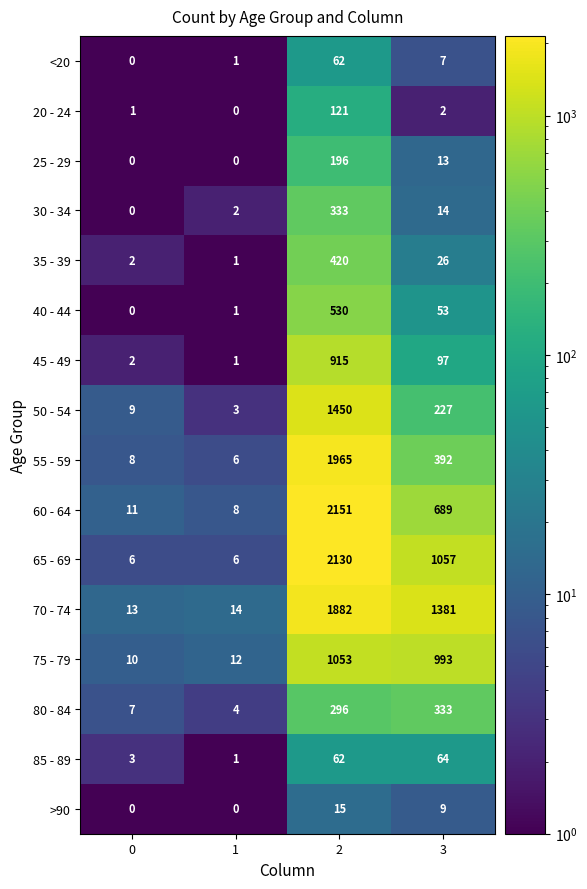

Rank the categories by 50 - 54 value from highest to lowest.

2, 3, 0, 1